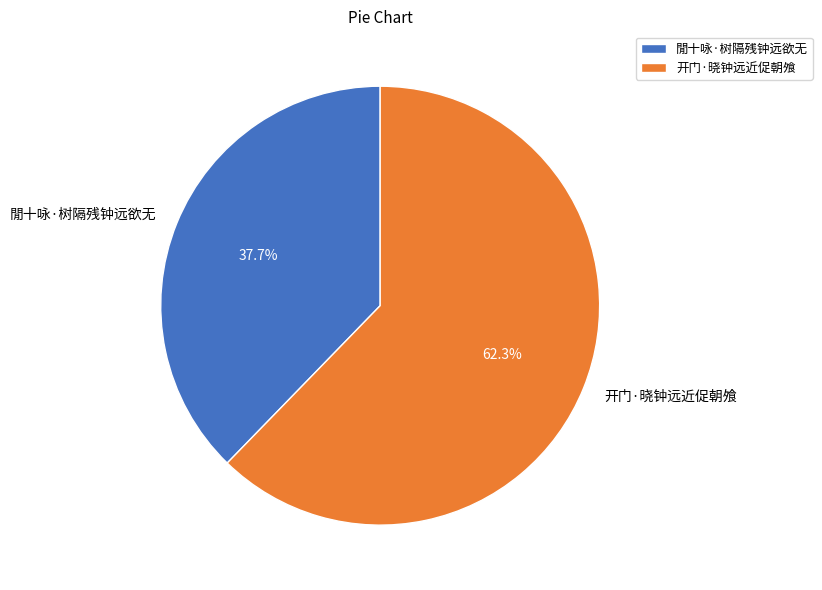

Which slice is the largest?

开门·晓钟远近促朝飧